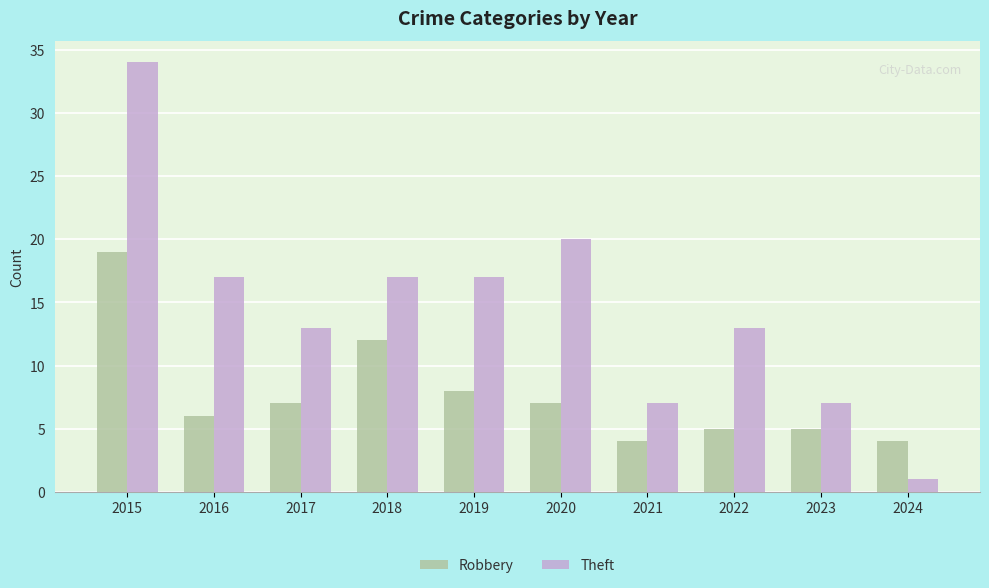

What is the sum of the Theft values at 2015 and 2022?

47